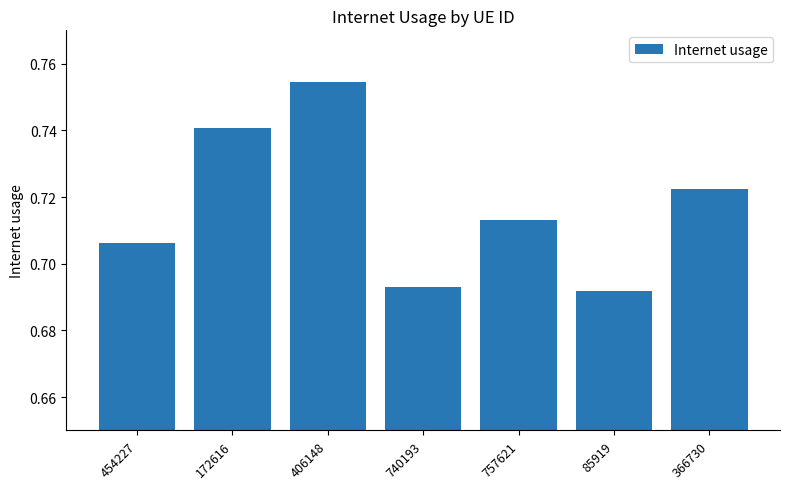

True or false: the data shows 1.2 at 366730.

False